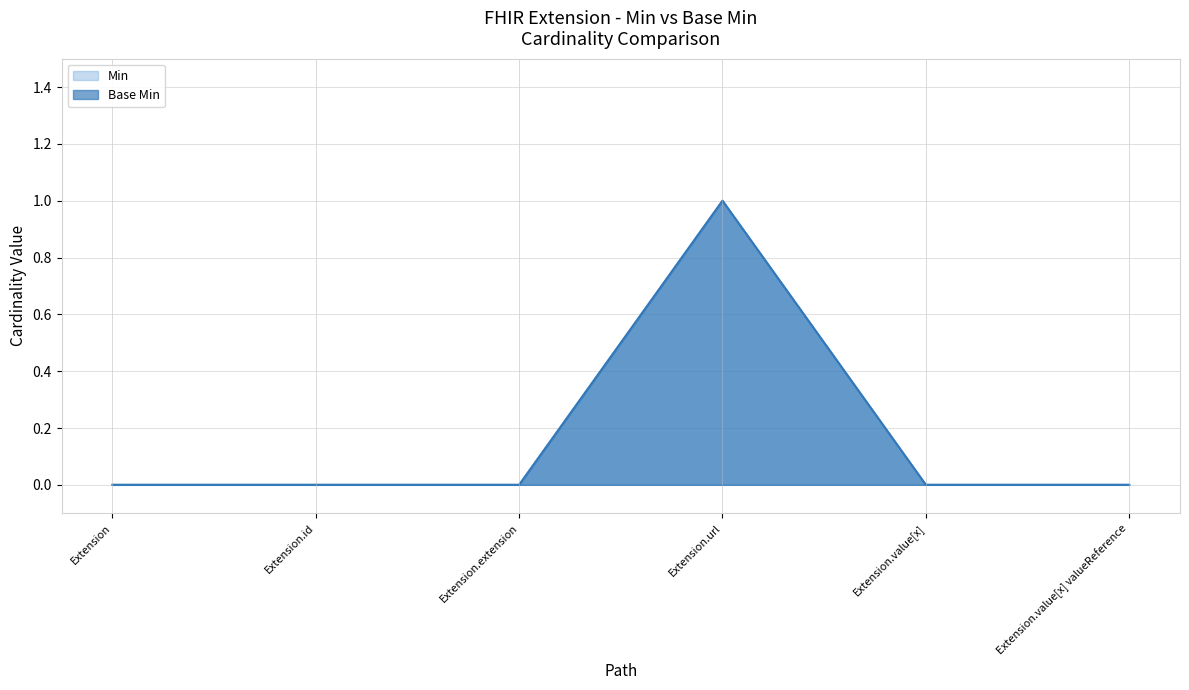

The value of Min at Extension.value[x] valueReference is 0. True or false?

True